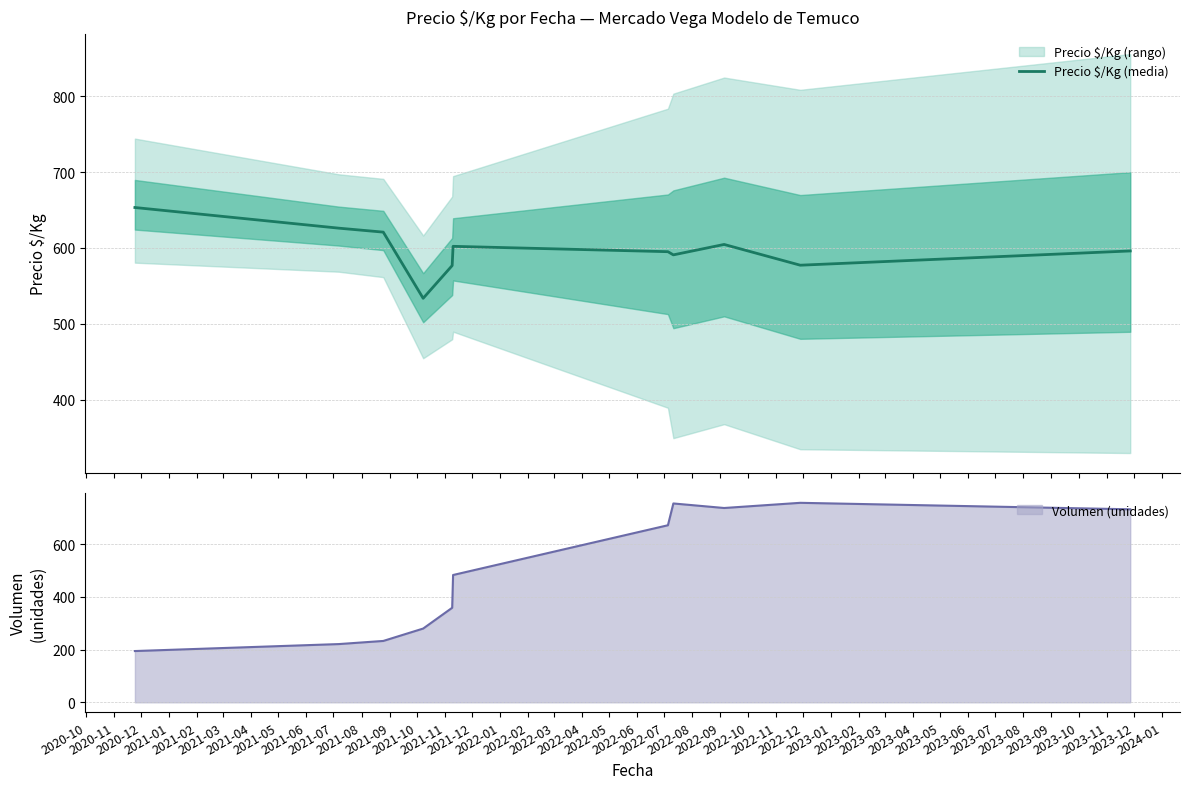

What is the average value?

597.9